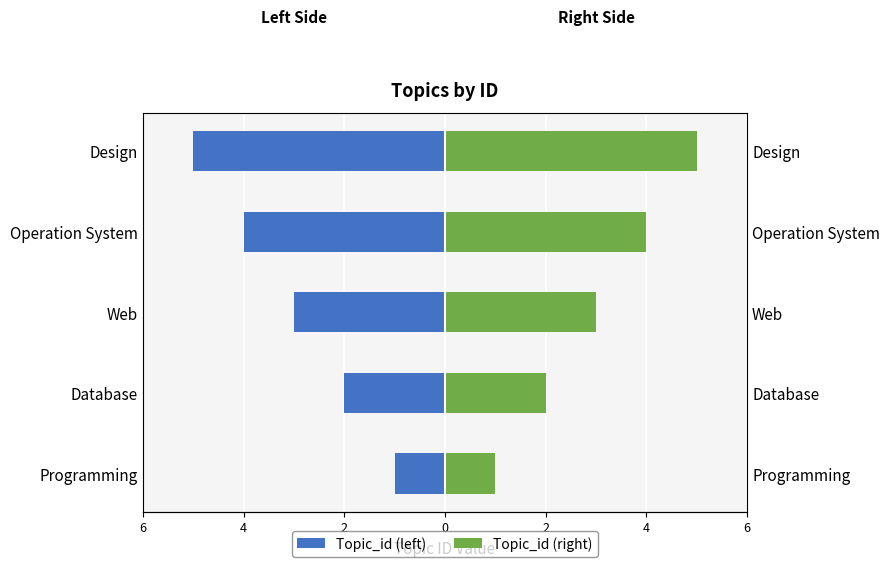

How many values in the Topic_id (right) series are below 3?

2